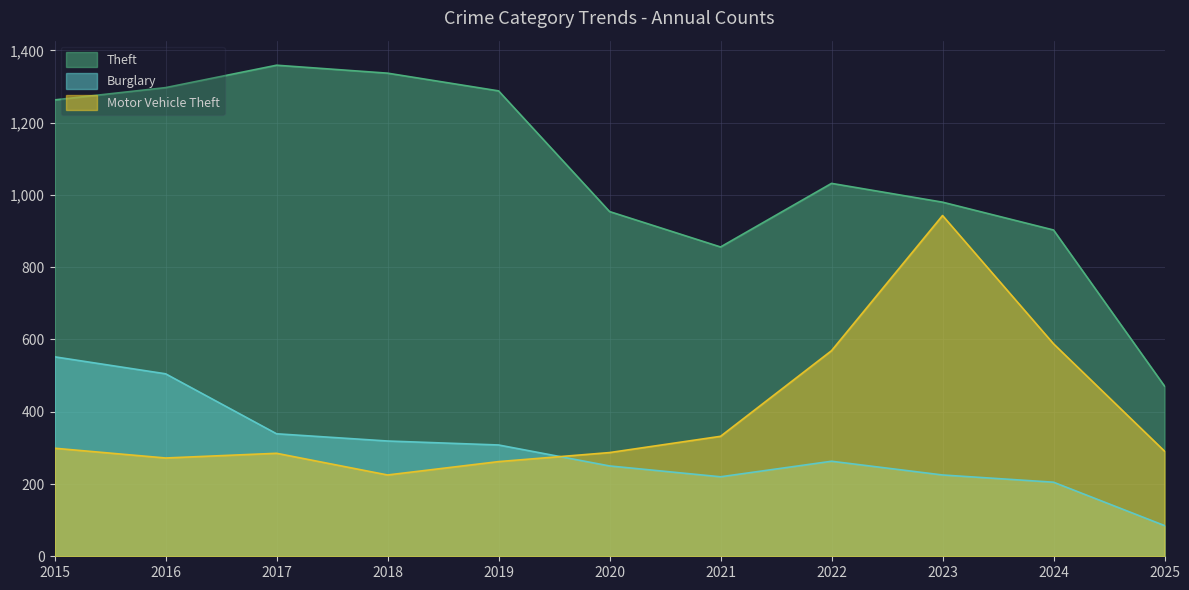

Between 2025 and 2020, which is larger?

2020